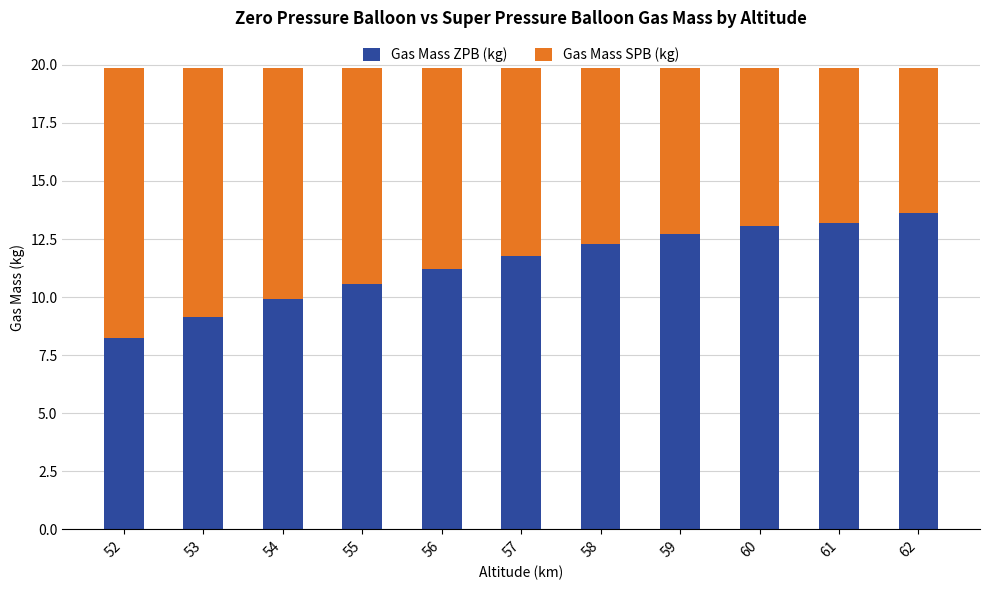

What is the total value across all series at 53?

19.9